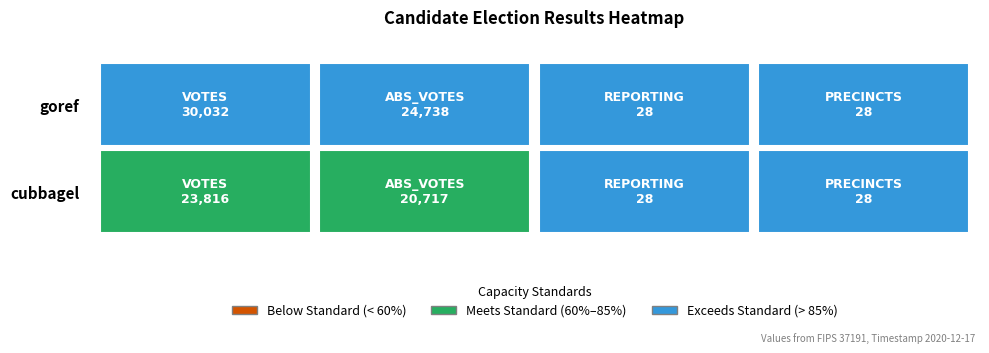

What is the approximate value of goref at PRECINCTS?

28